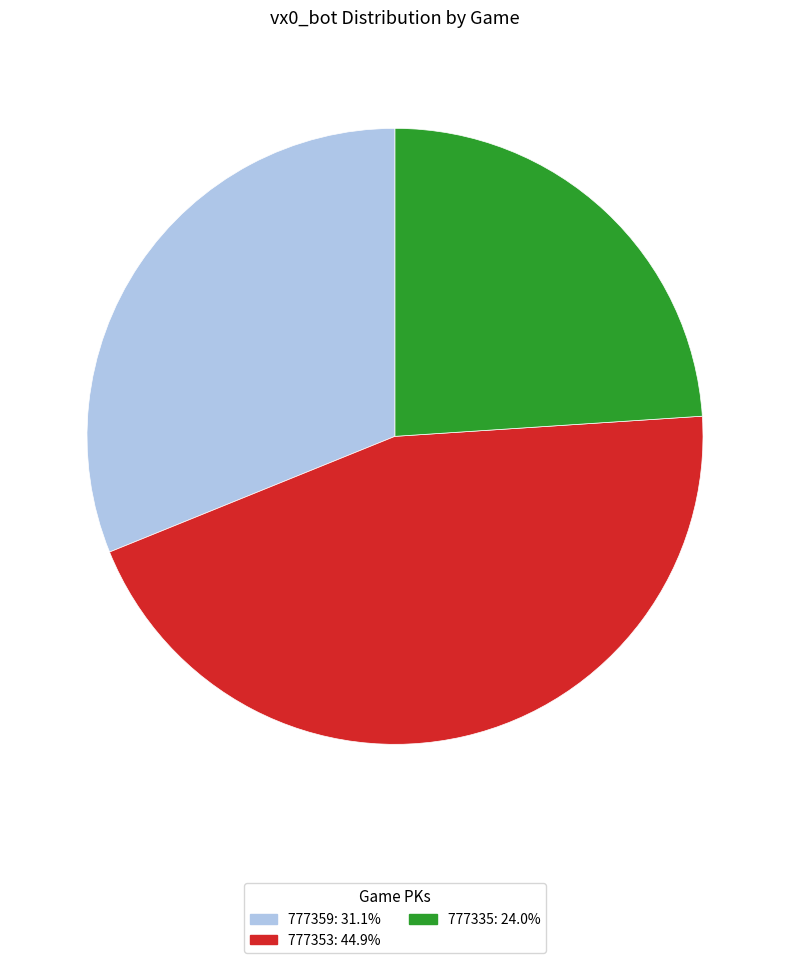

Does any single category account for the majority?

No